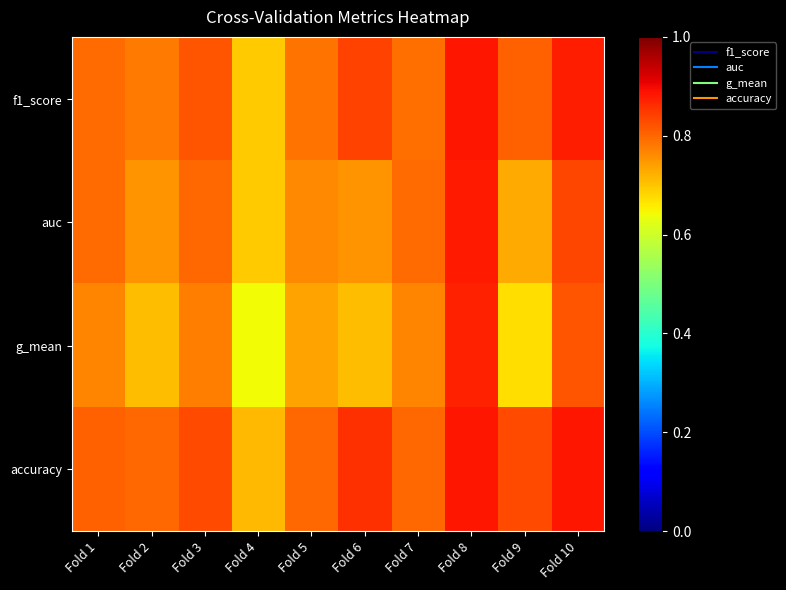

Reading left to right, transcribe all the data shown in this chart.

f1_score: Fold 1=0.8	Fold 2=0.8	Fold 3=0.8	Fold 4=0.7	Fold 5=0.8	Fold 6=0.8	Fold 7=0.8	Fold 8=0.9	Fold 9=0.8	Fold 10=0.9
auc: Fold 1=0.8	Fold 2=0.8	Fold 3=0.8	Fold 4=0.7	Fold 5=0.8	Fold 6=0.8	Fold 7=0.8	Fold 8=0.9	Fold 9=0.7	Fold 10=0.8
g_mean: Fold 1=0.8	Fold 2=0.7	Fold 3=0.8	Fold 4=0.6	Fold 5=0.7	Fold 6=0.7	Fold 7=0.8	Fold 8=0.9	Fold 9=0.7	Fold 10=0.8
accuracy: Fold 1=0.8	Fold 2=0.8	Fold 3=0.8	Fold 4=0.7	Fold 5=0.8	Fold 6=0.9	Fold 7=0.8	Fold 8=0.9	Fold 9=0.8	Fold 10=0.9